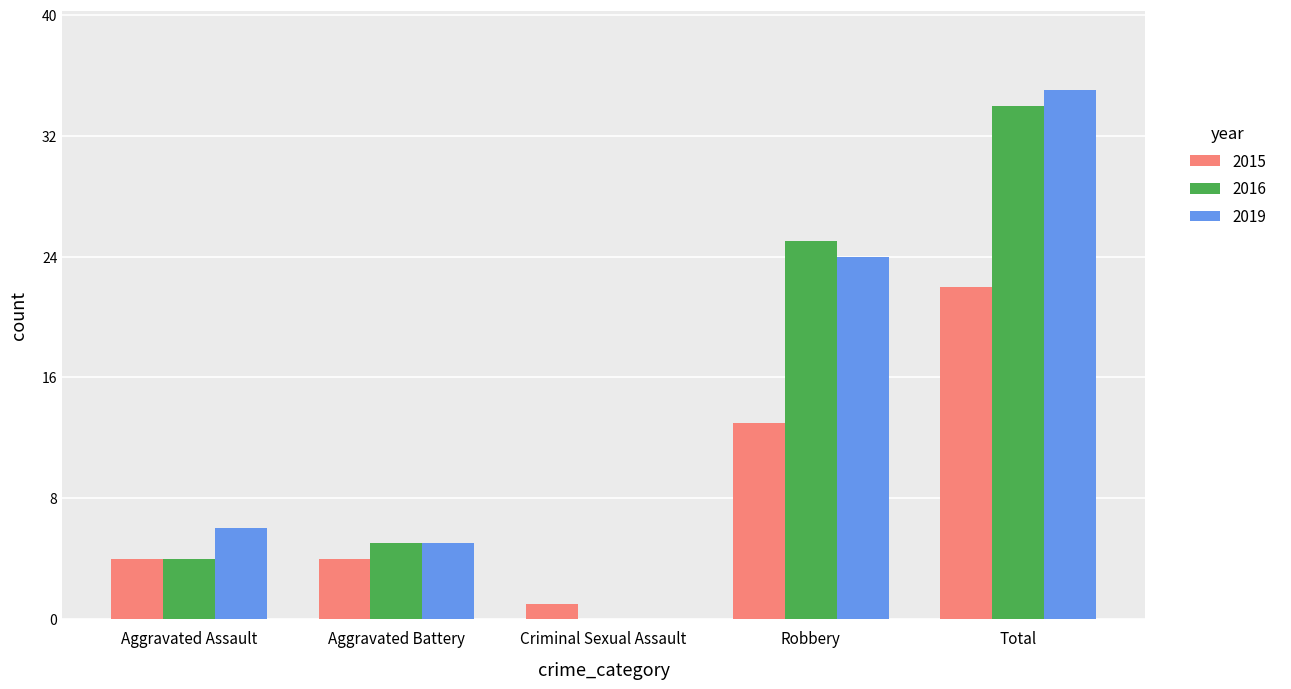

What is the sum of the 2015 values at Total and Criminal Sexual Assault?

23